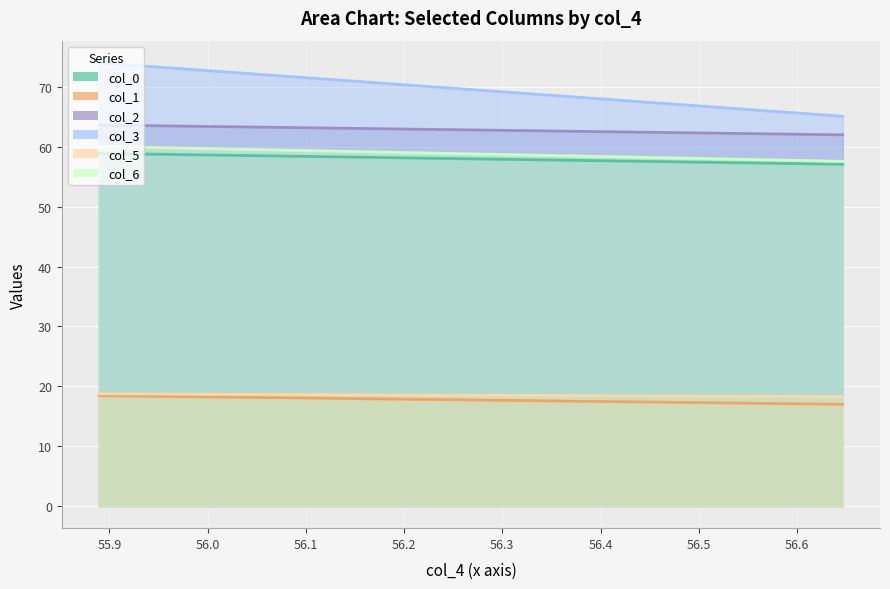

What is the sum of all col_2 values?

125.7